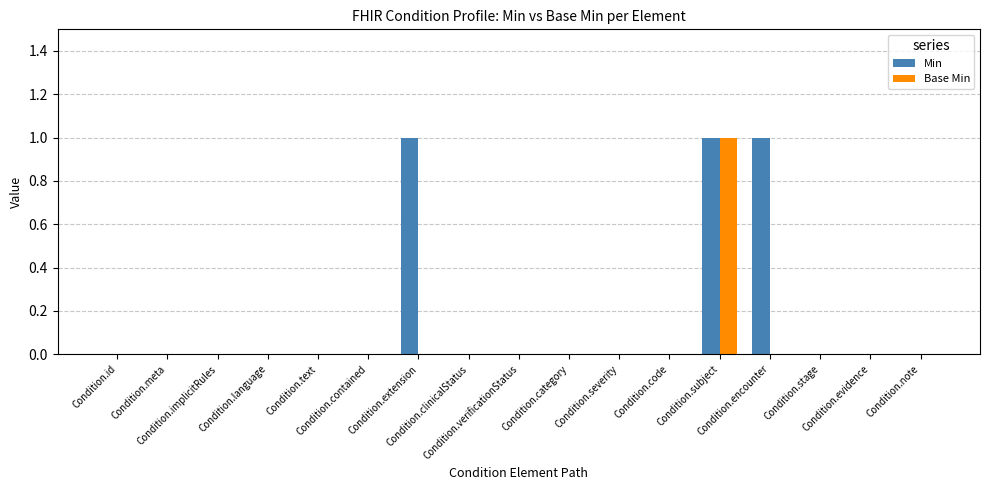

Reading right to left, list all the values displayed in this chart.

Min: 0	0	0	1	1	0	0	0	0	0	1	0	0	0	0	0	0
Base Min: 0	0	0	0	1	0	0	0	0	0	0	0	0	0	0	0	0